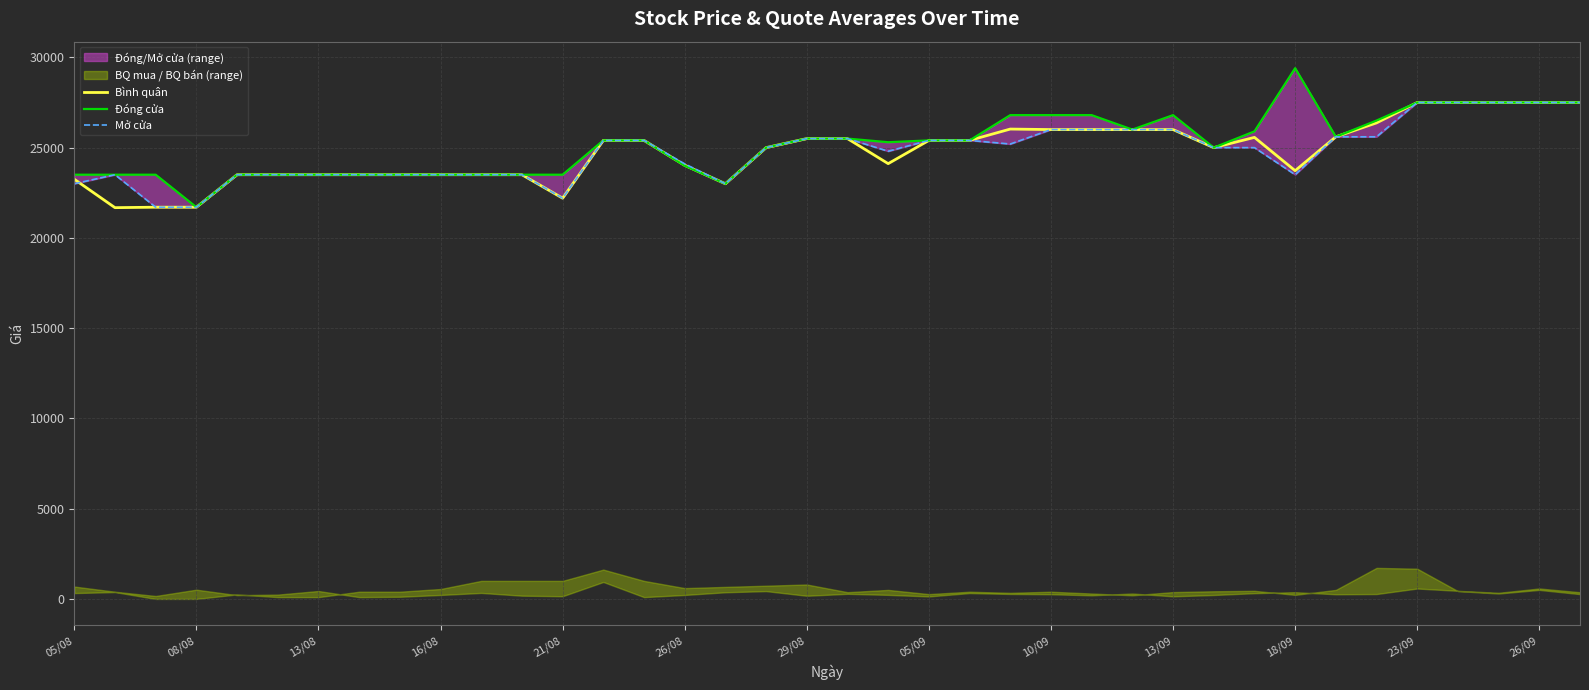

The value of Bình quân at 05/08 is 15344. True or false?

False